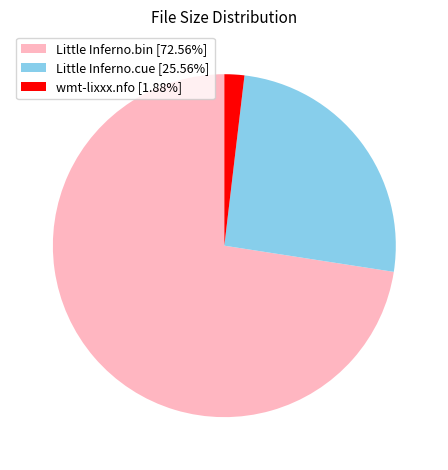

The wmt-lixxx.nfo slice represents 8% of the pie. True or false?

False